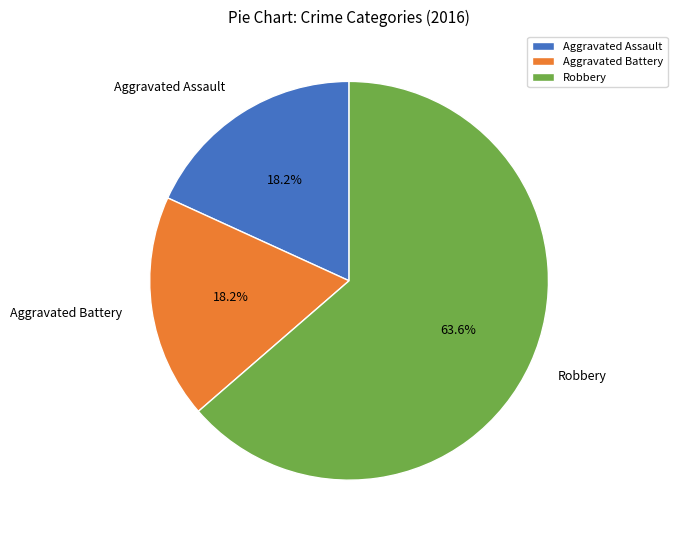

Is there any slice that represents more than half of the pie?

Yes